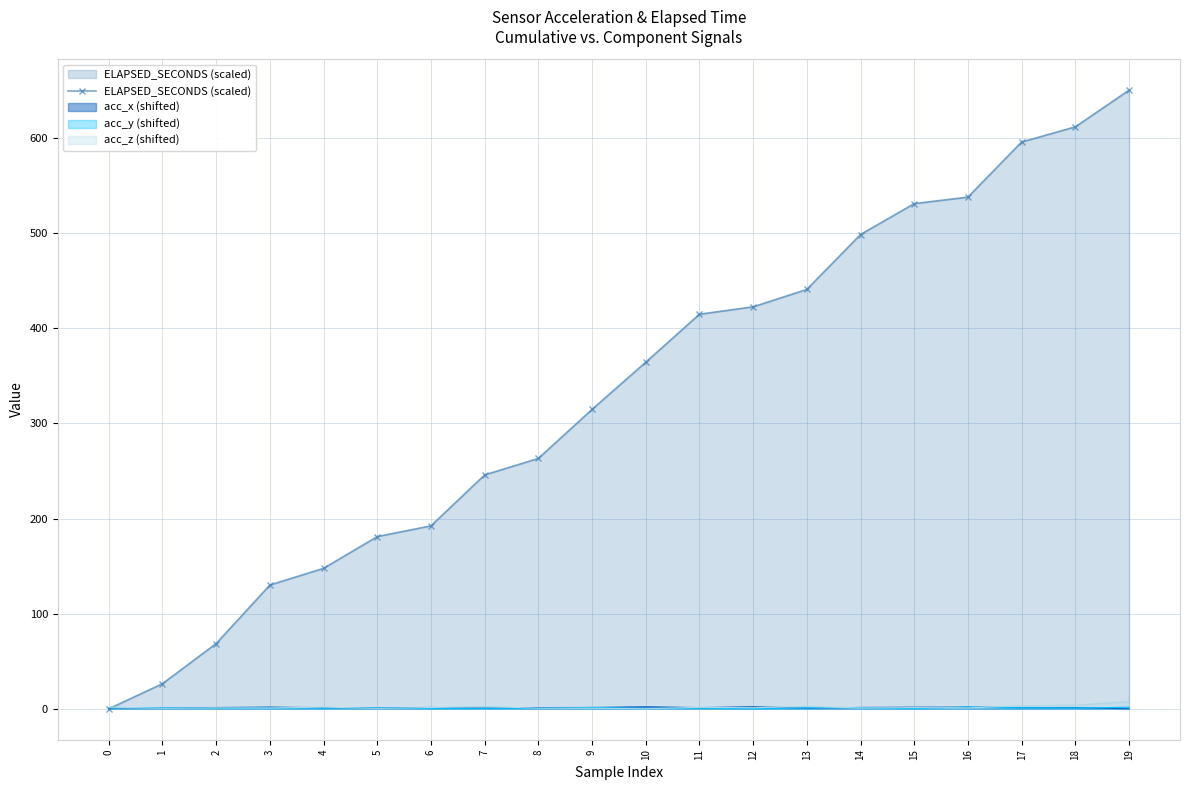

What is the average value?

331.9